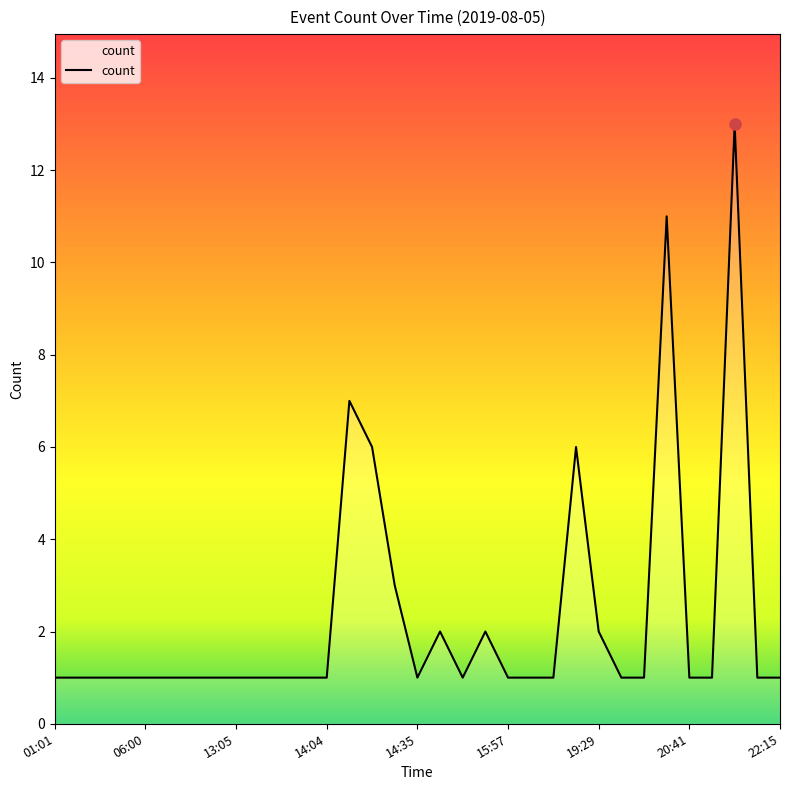

What is the maximum value shown in the chart?

13